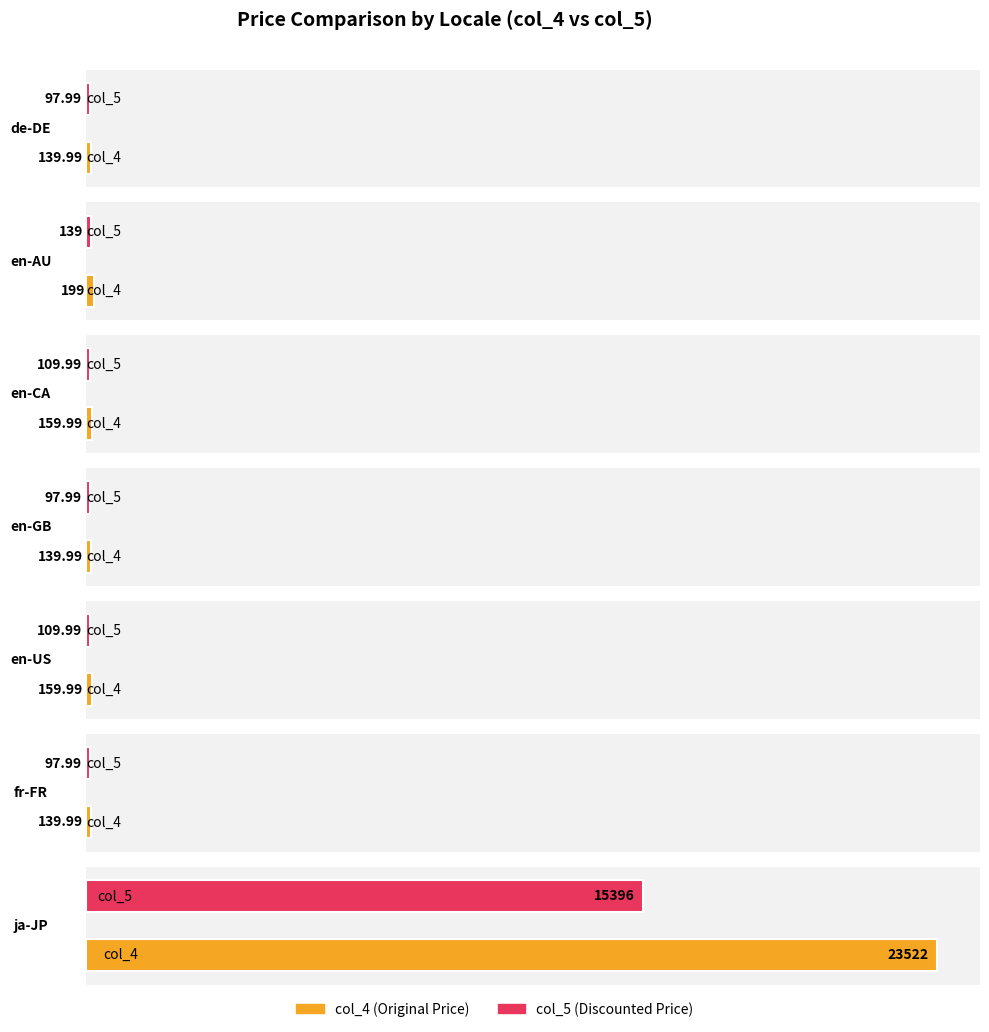

What is the difference between the second highest and minimum values in the col_4 series?

59.0